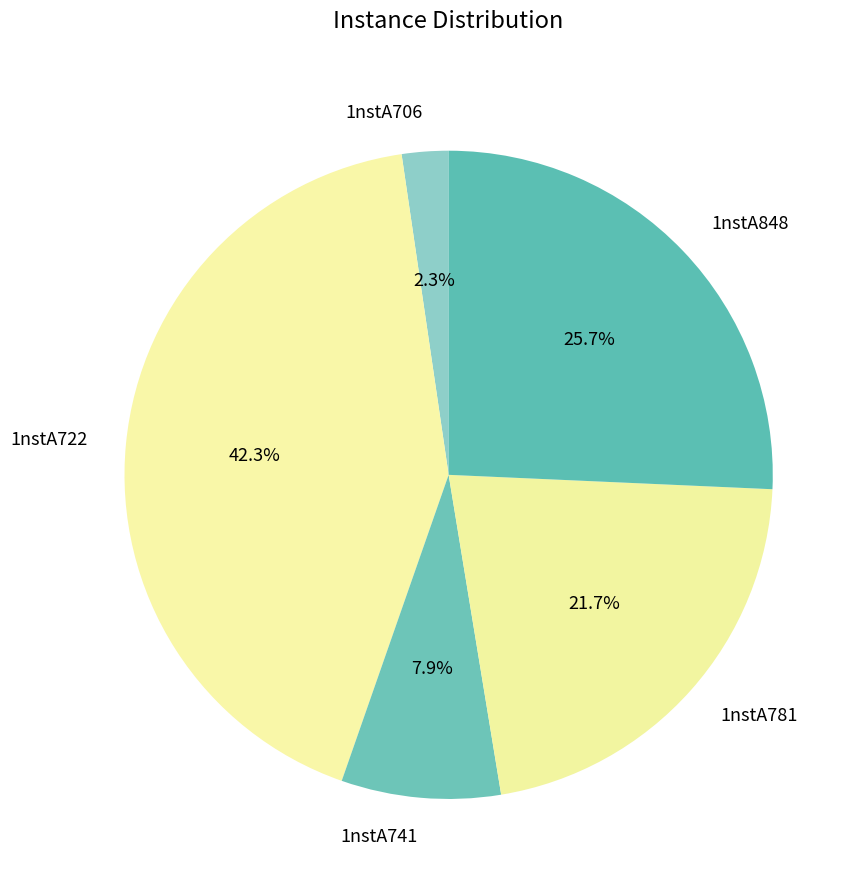

Which slice is the largest?

1nstA722